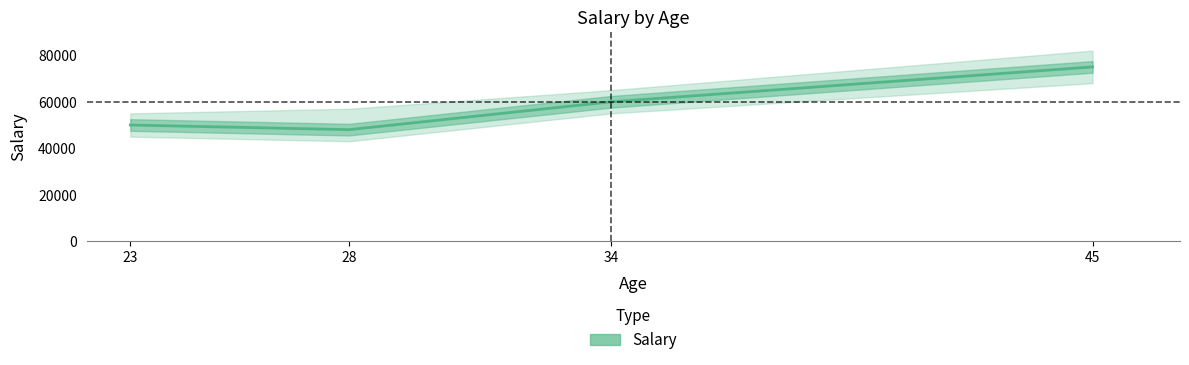

What is the average value?

58250